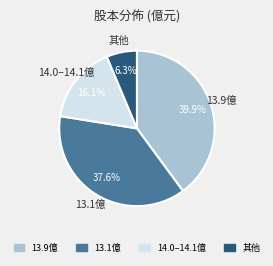

Is there any slice that represents more than half of the pie?

No